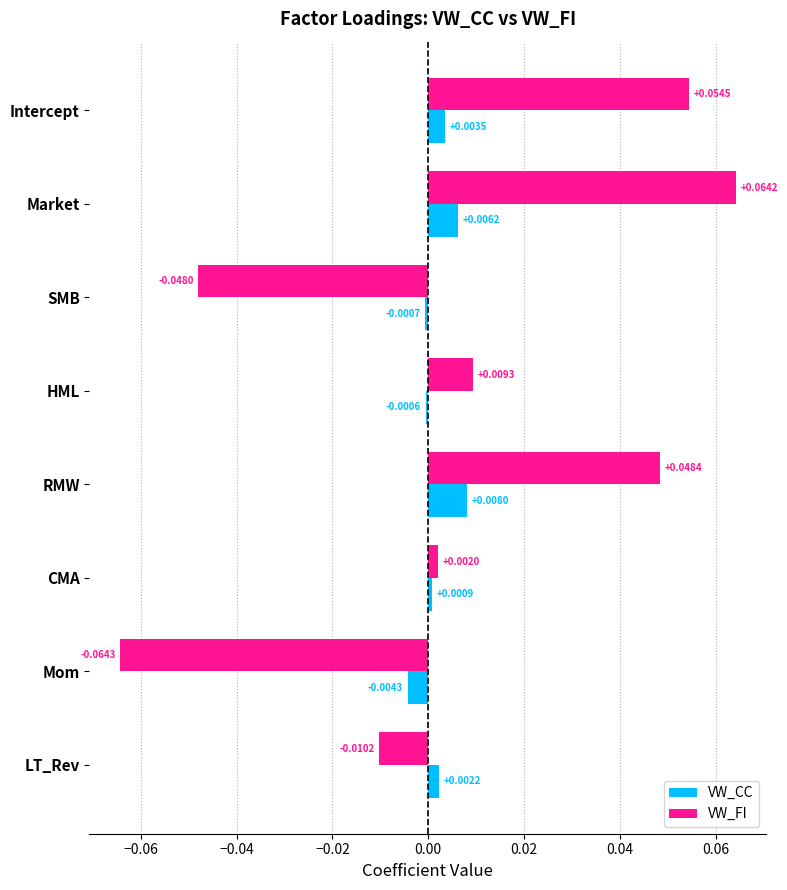

At which label is VW_FI closest to 0?

CMA